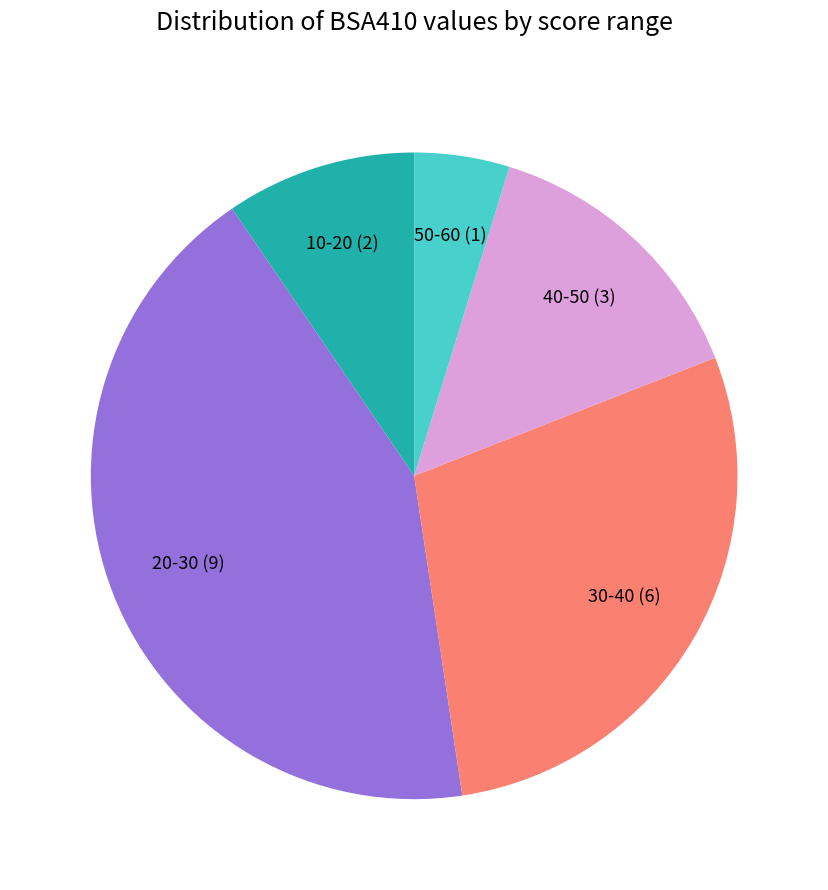

How many segments does this pie chart have?

5